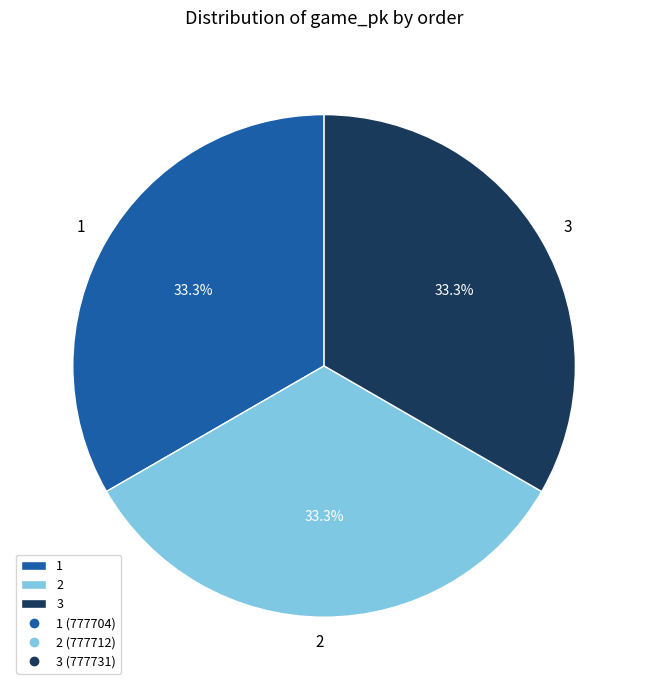

Approximately how many times larger is the value at 2 compared to 3?

1.0